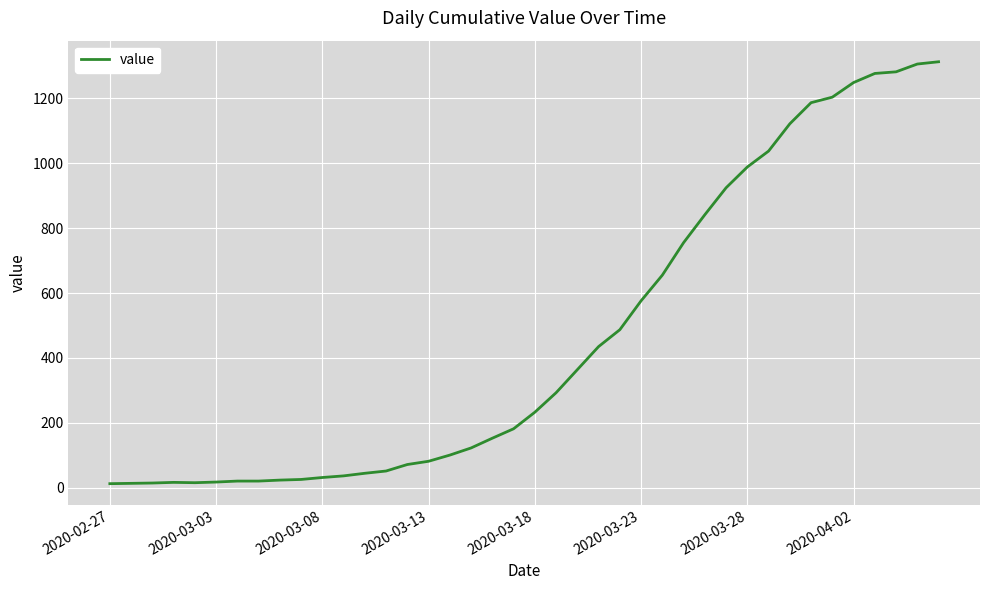

What is the maximum value shown in the chart?

1312